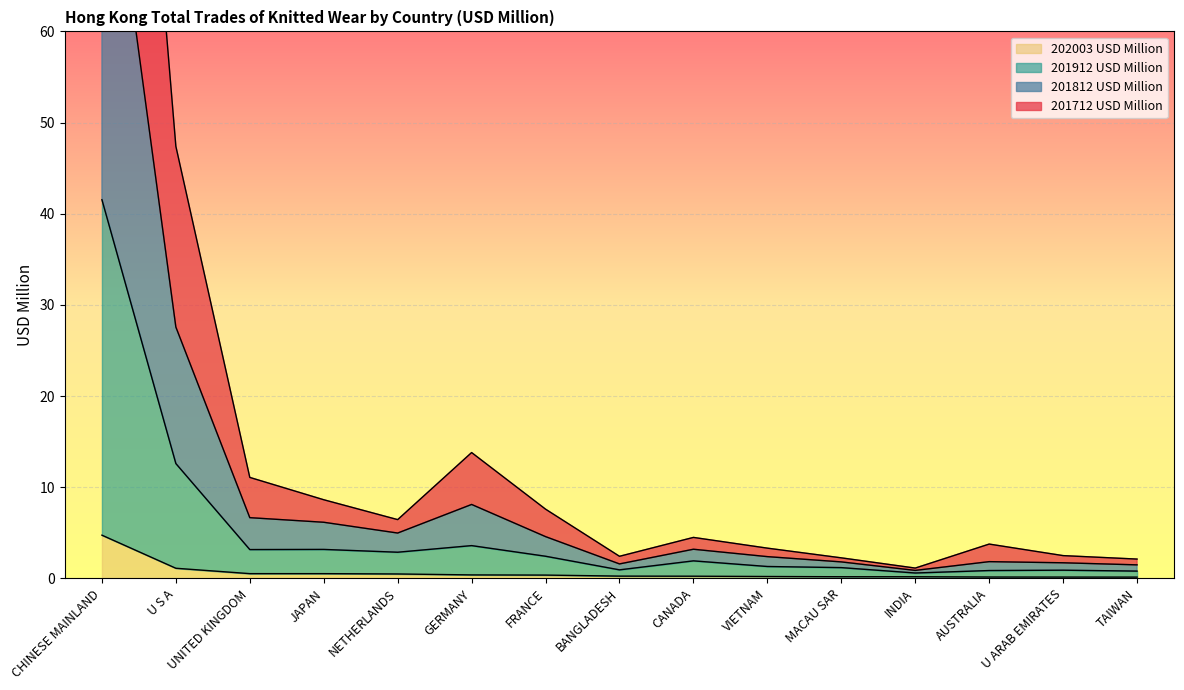

True or false: 201912 USD Million and 202003 USD Million cross at least once.

False